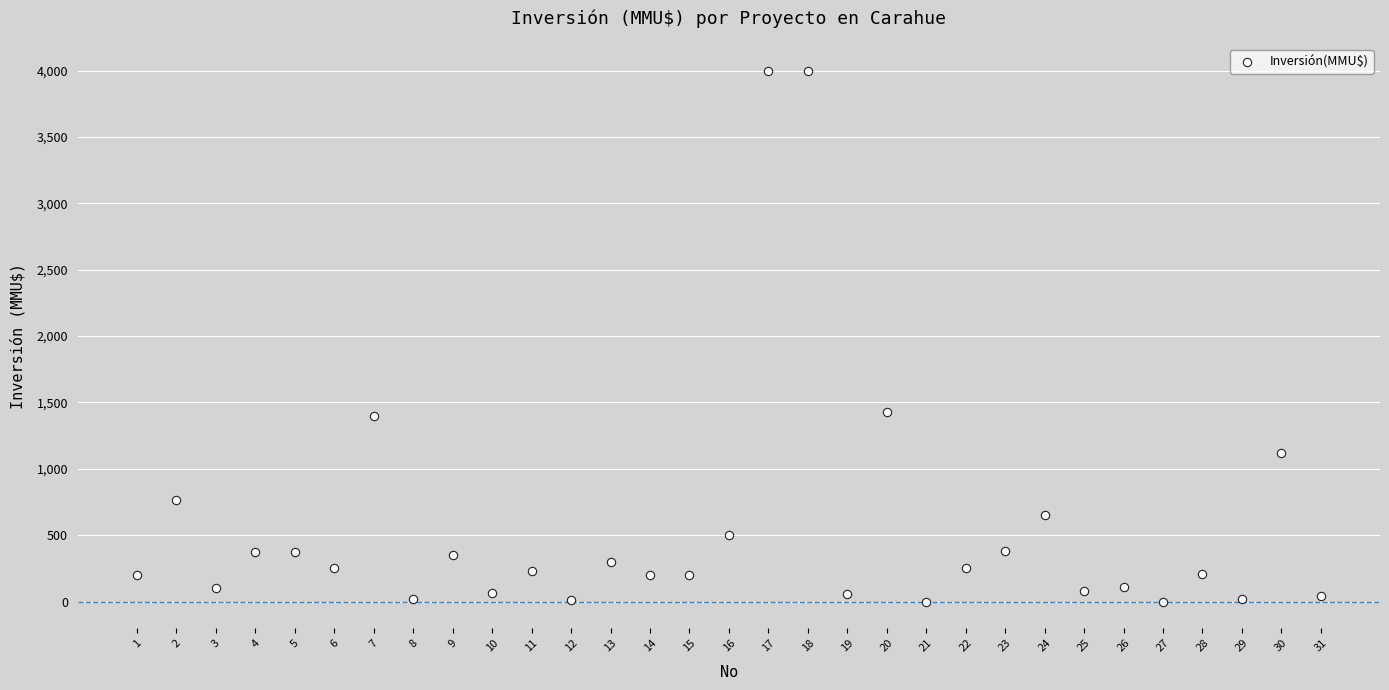

What is the range of Y values (max minus min)?

4000